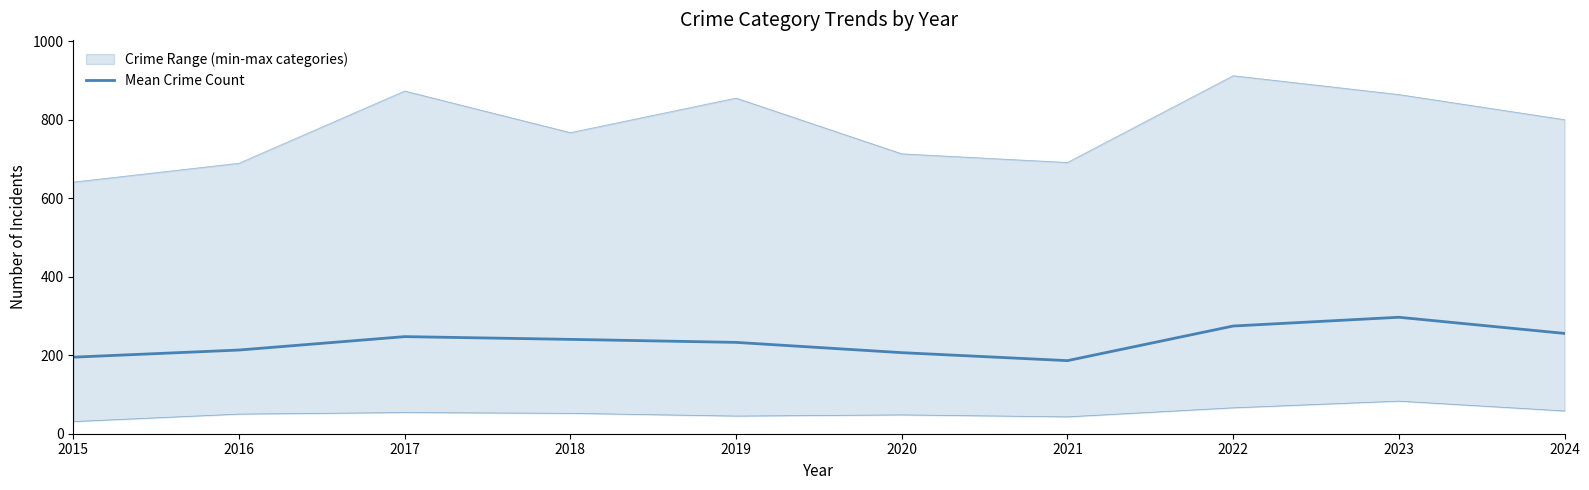

List the labels in order of value, largest first.

2023, 2022, 2024, 2017, 2018, 2019, 2016, 2020, 2015, 2021